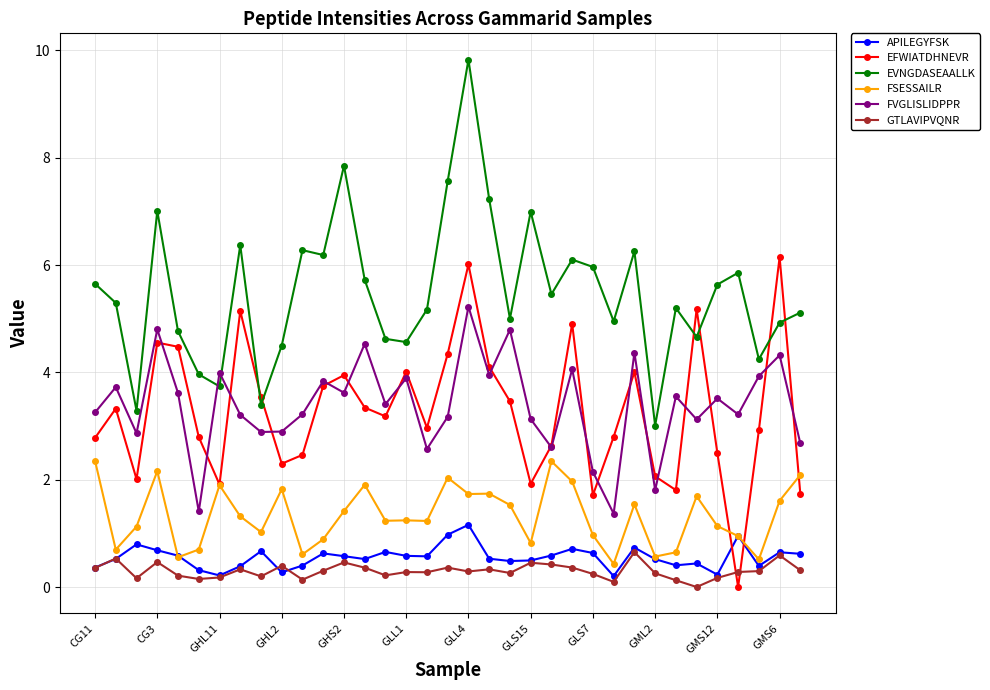

What is the greatest value displayed?

9.8